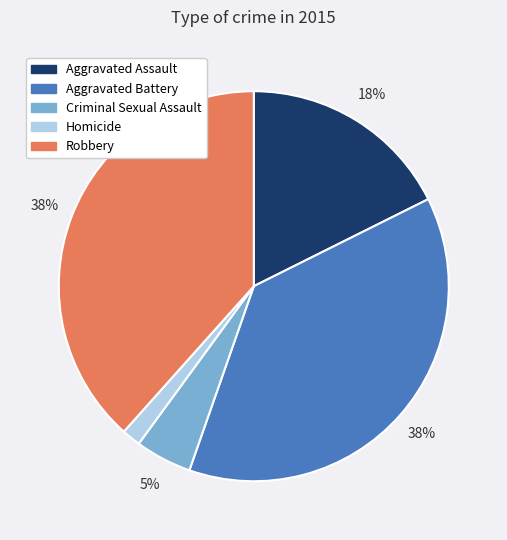

To the nearest percent, what percentage of the pie is Aggravated Battery?

38%